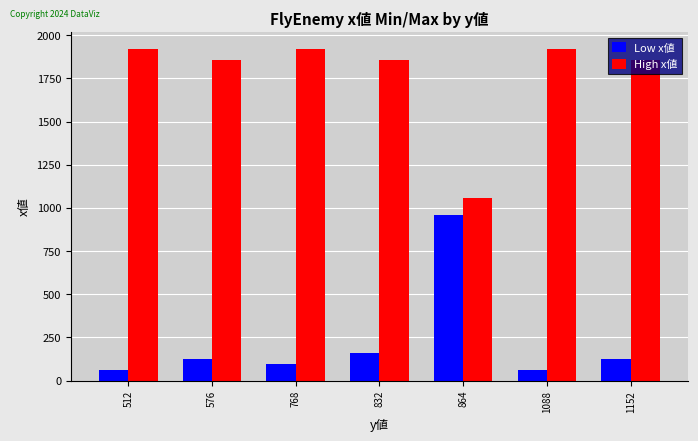

Rank the series at 512 from lowest to highest value.

Low x値, High x値